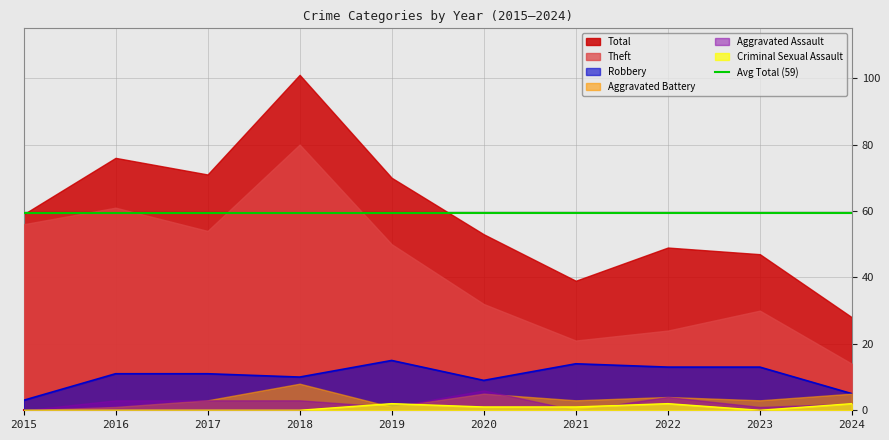

Which category has the lowest value across all series?

2015